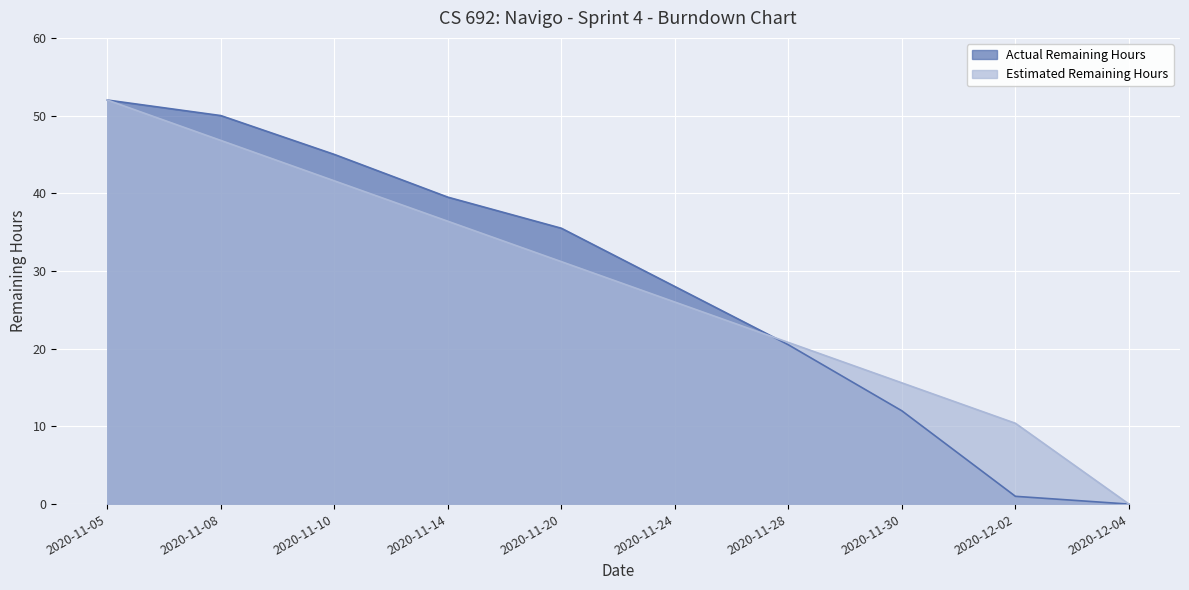

Where do Estimated Remaining Hours and Actual Remaining Hours first cross each other?

2020-11-24 and 2020-11-28